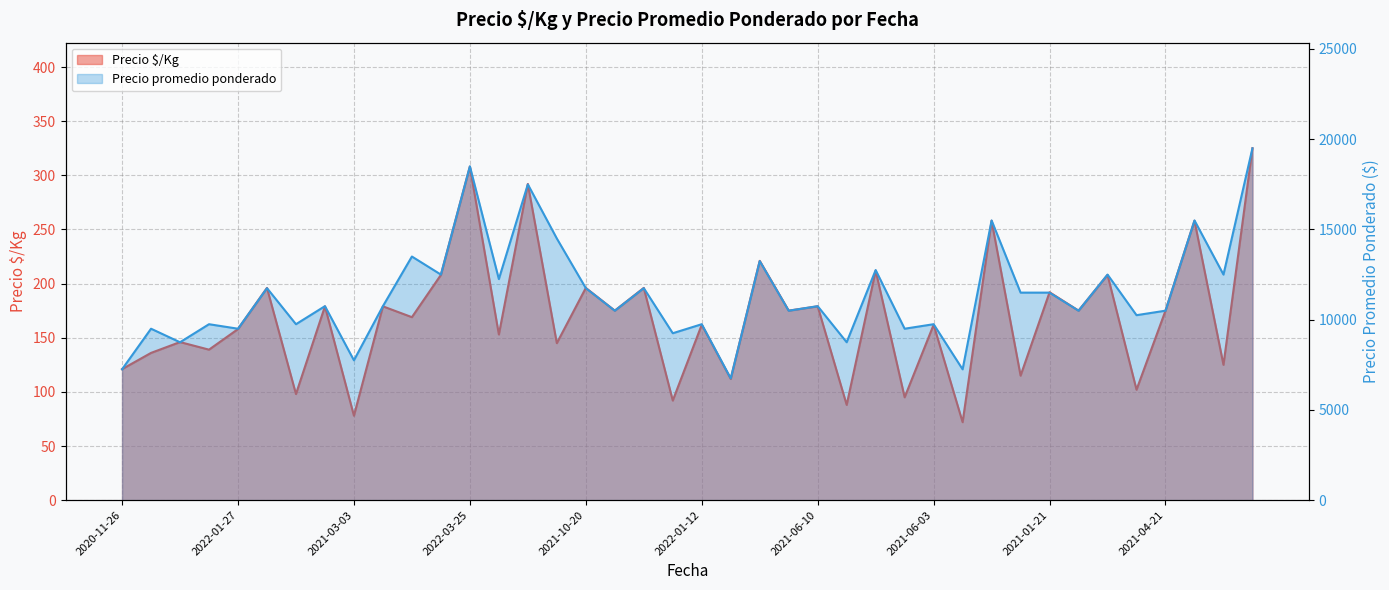

What is the smallest value displayed?

72